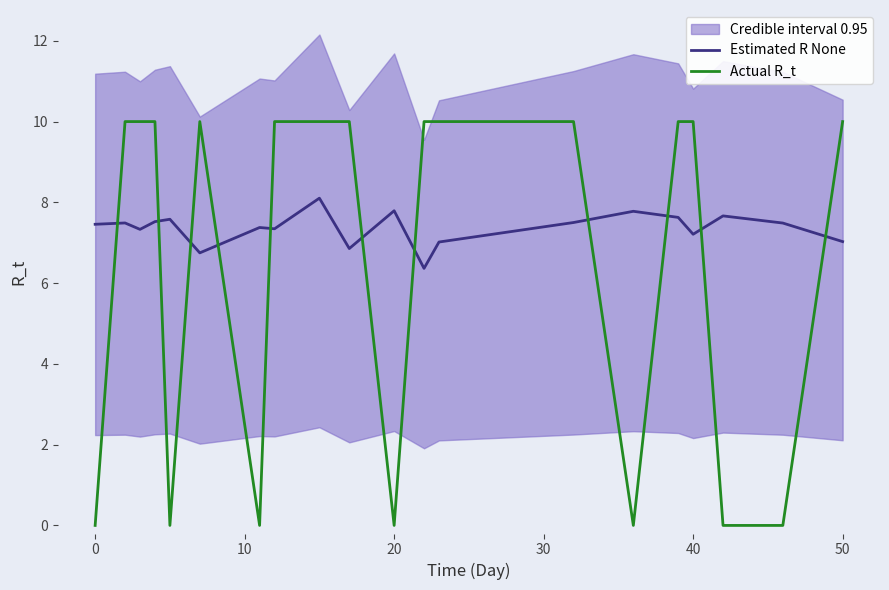

True or false: Estimated R None and Actual R_t cross at least once.

True